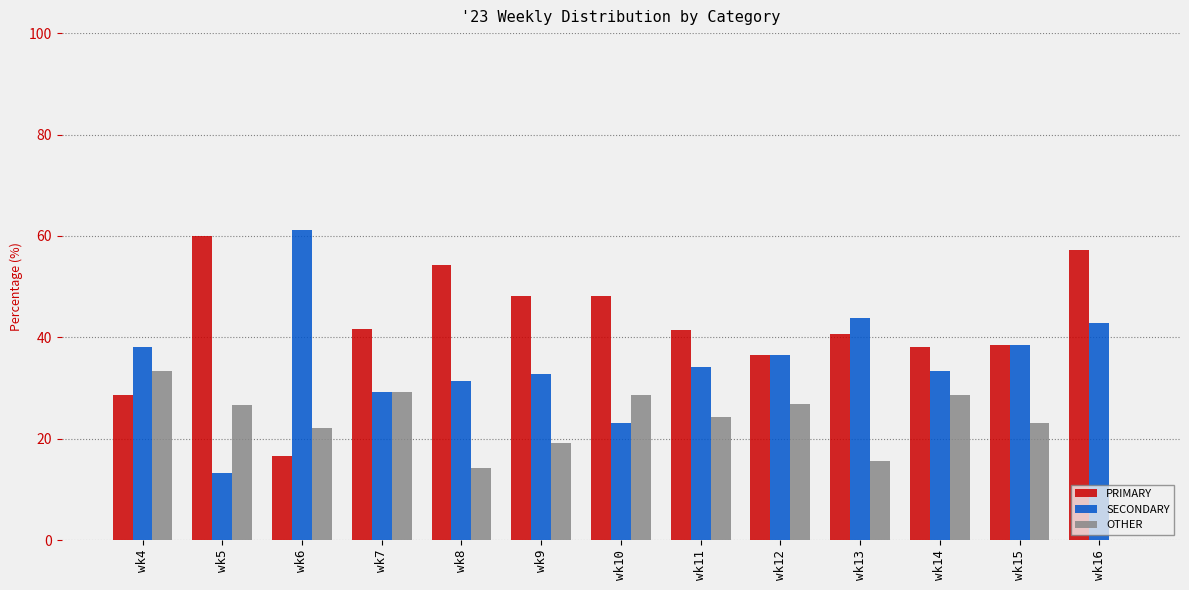

What is the maximum value shown in the chart?

61.1